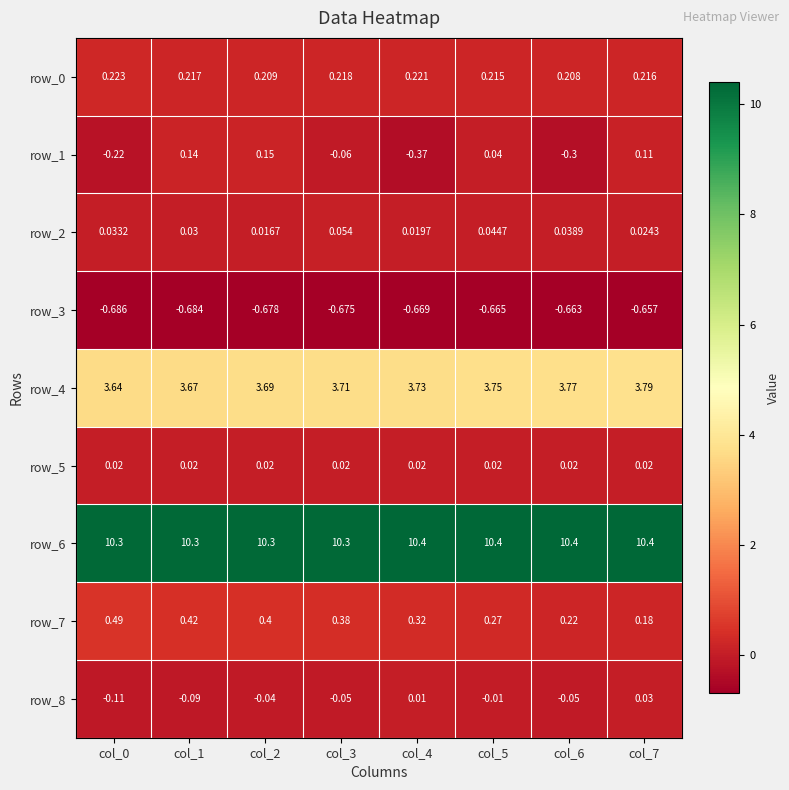

At which category is the sum across all series the highest?

col_7